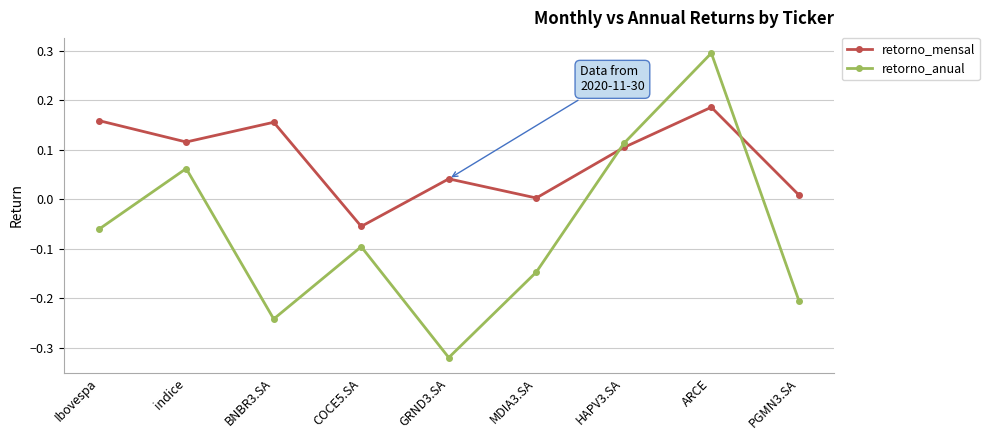

How many values in the retorno_anual series are below 0?

6